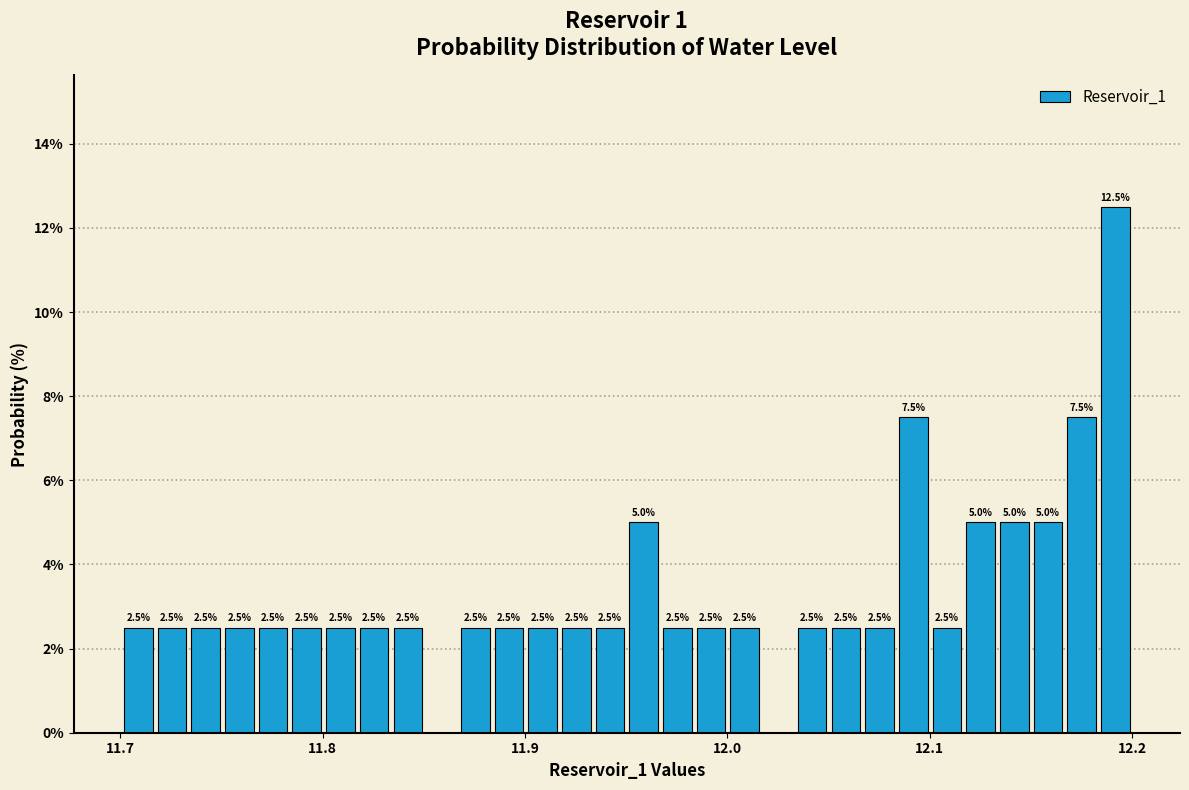

Around what value on the x-axis is the tallest bar? Give the approximate position of its centre, as read against the axis.

12.19